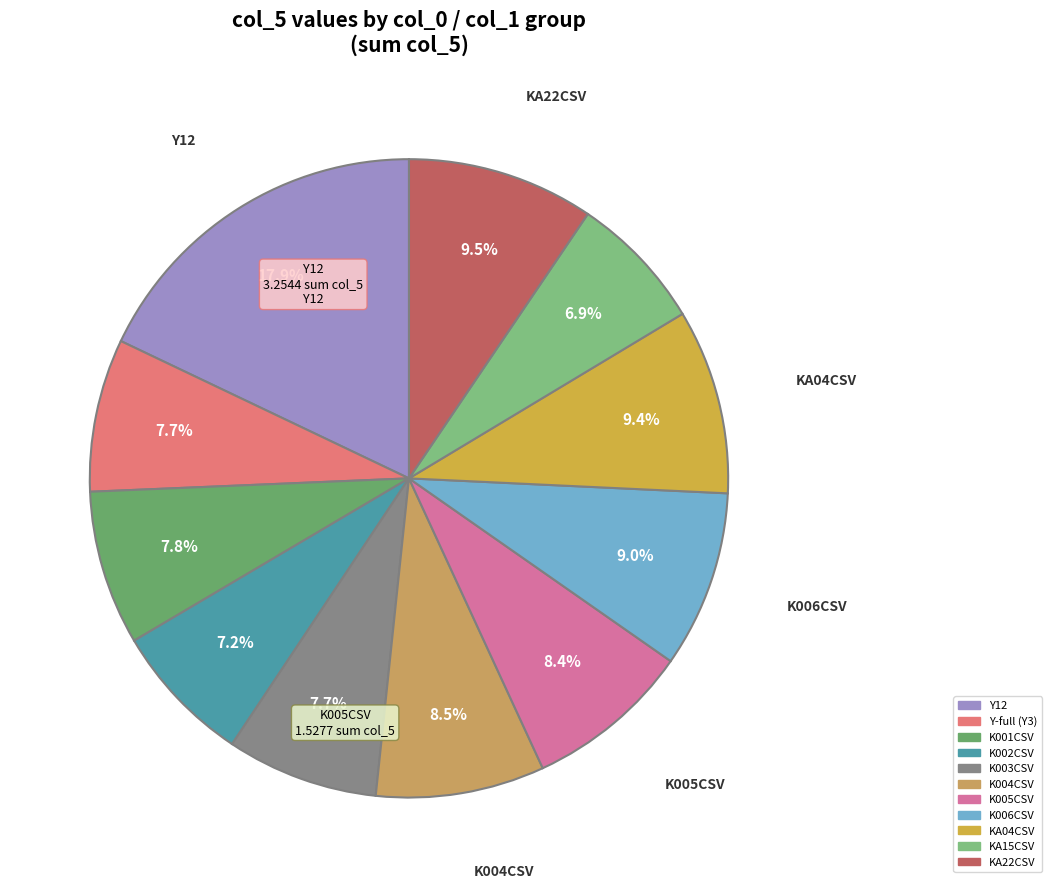

How many segments does this pie chart have?

11